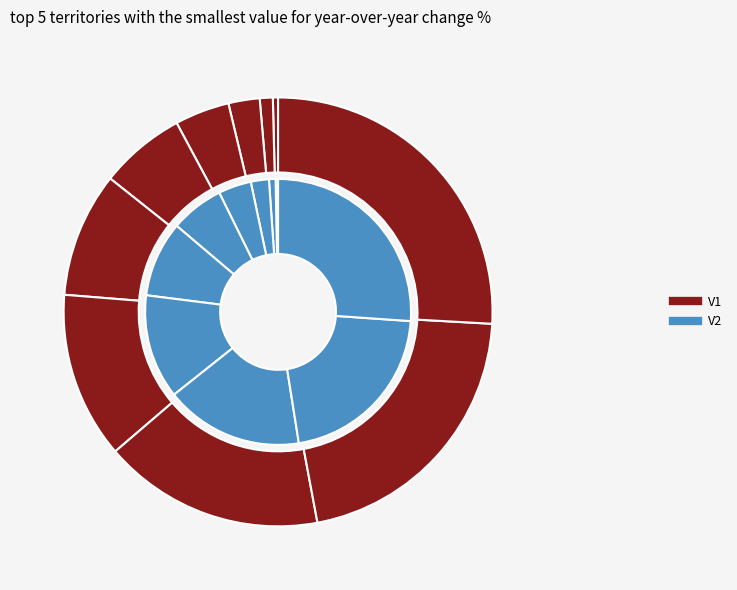

Which series has the largest range (max minus min)?

V1